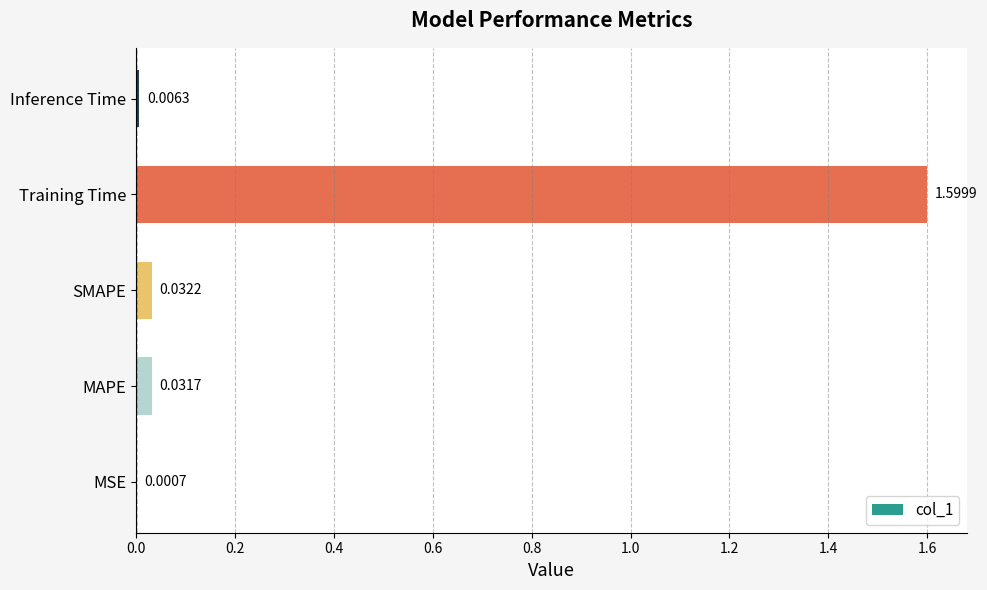

What is the change in value from SMAPE to Training Time?

+1.6